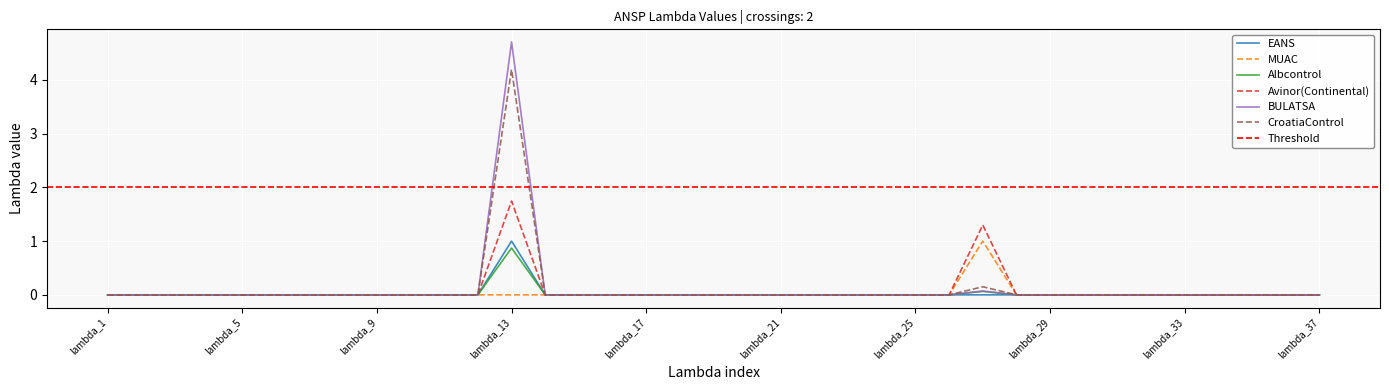

True or false: Albcontrol and BULATSA cross at least once.

False